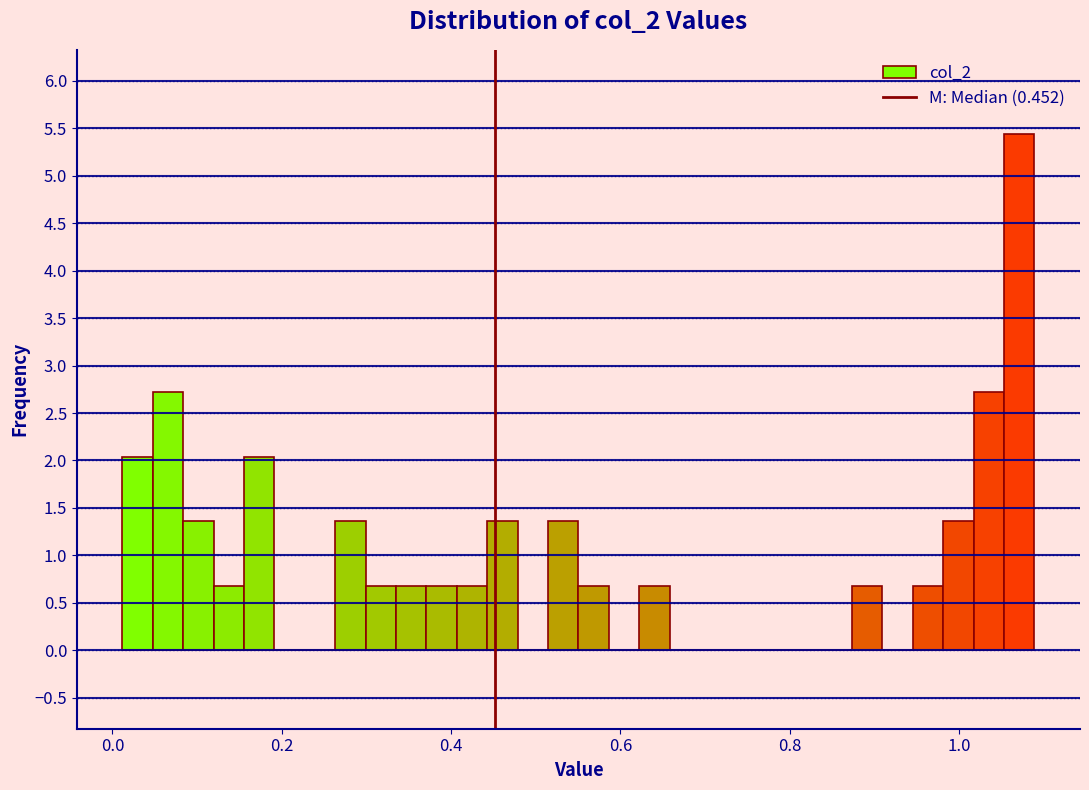

Around what value on the x-axis is the tallest bar? Give the approximate position of its centre, as read against the axis.

1.08